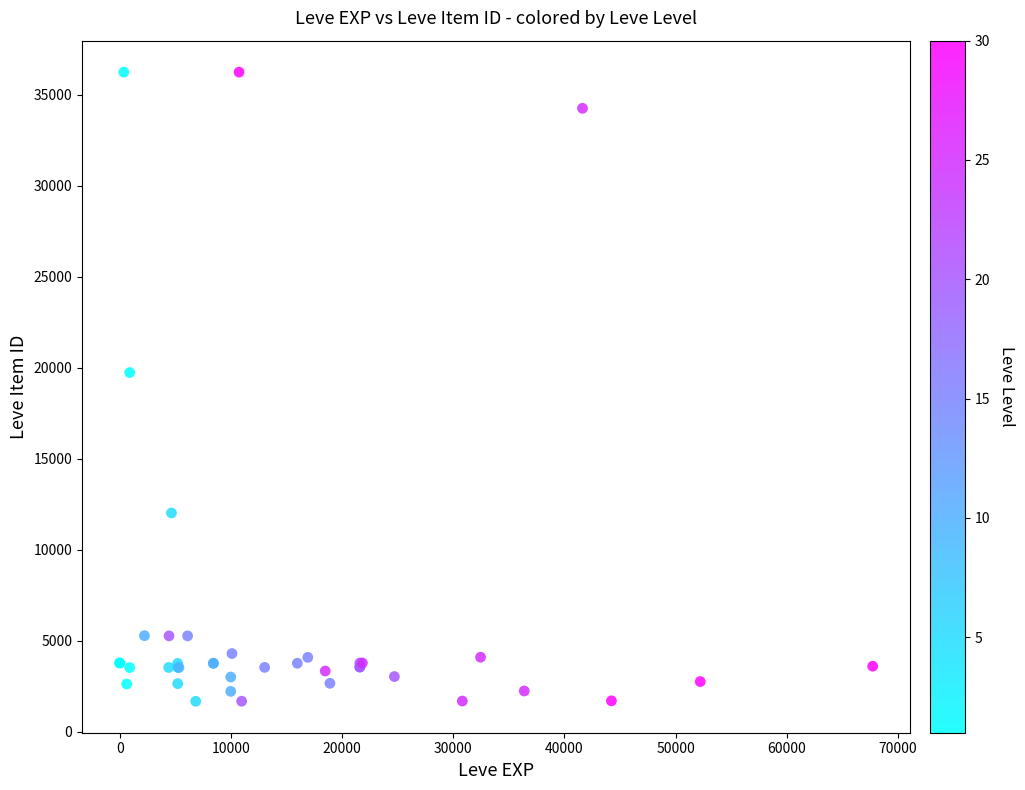

What Y value in the scatter plot is closest to 18967?

19744